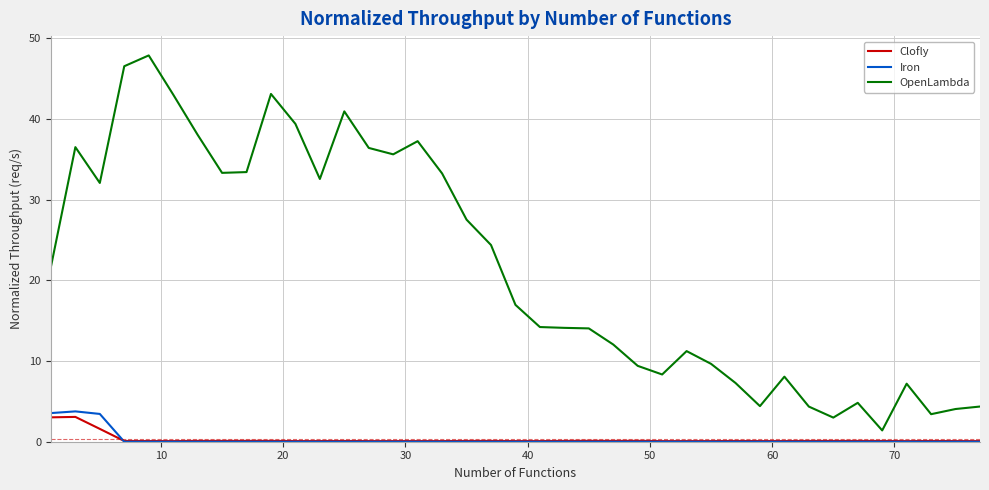

Which series has the largest range (max minus min)?

OpenLambda